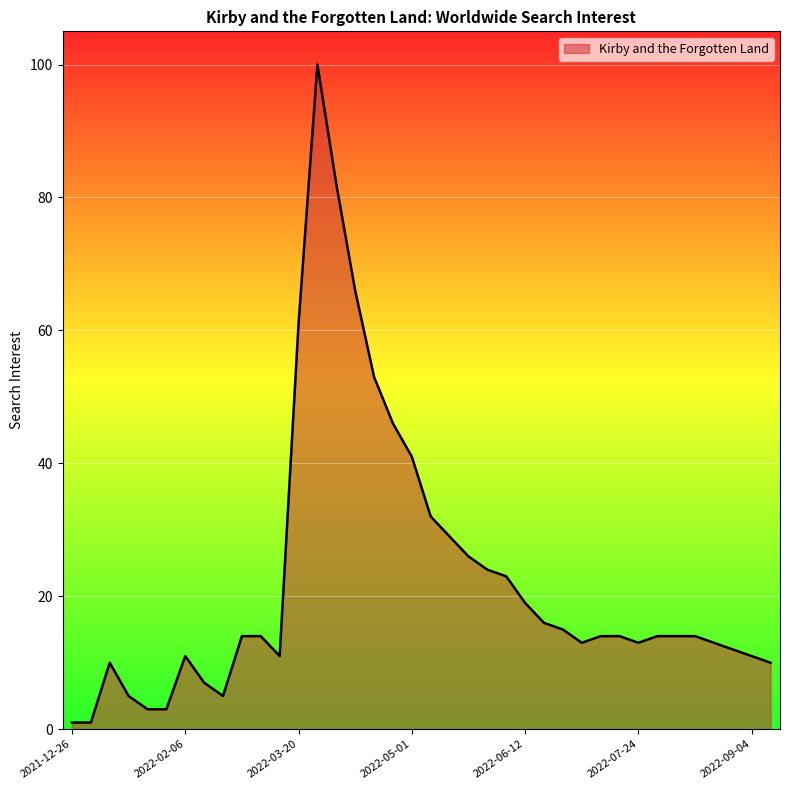

What is the maximum value shown in the chart?

100